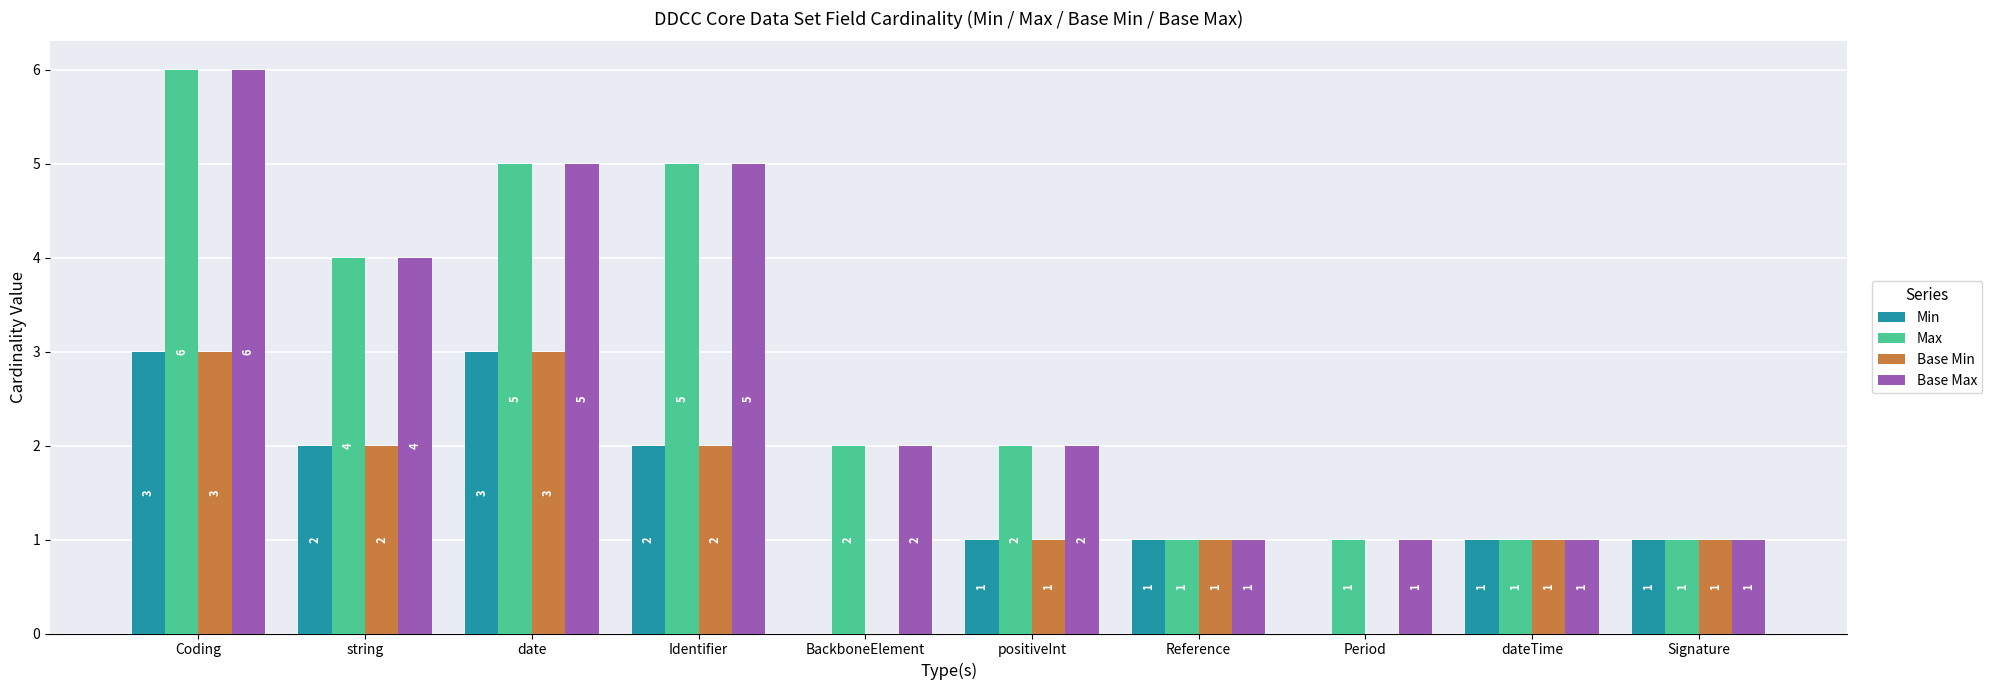

Is the value of Min at date greater than the value of Max at Coding?

No